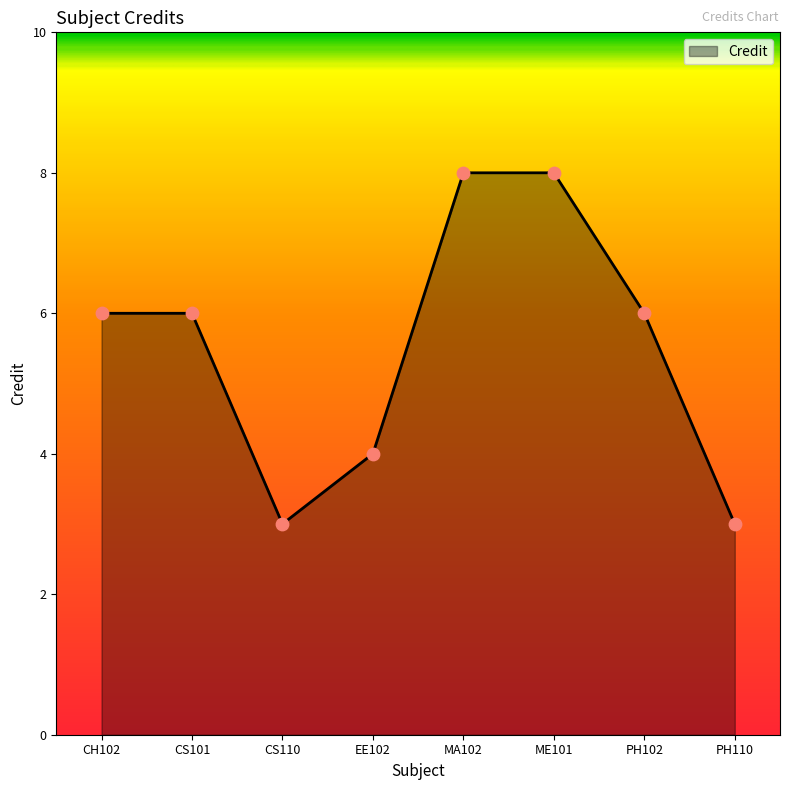

What is the ratio of the value at MA102 to the value at EE102?

2.0